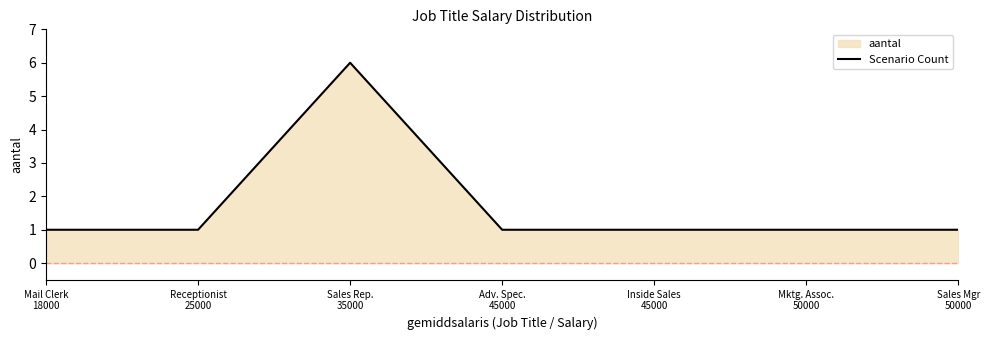

How many lines are shown in the chart?

1